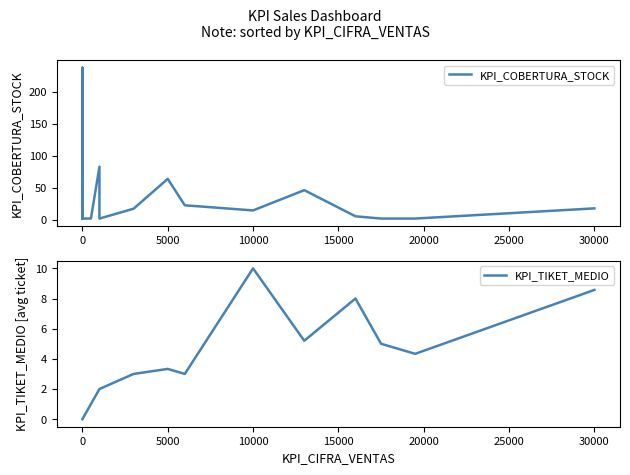

What are all the series names shown in the legend?

KPI_COBERTURA_STOCK, KPI_TIKET_MEDIO